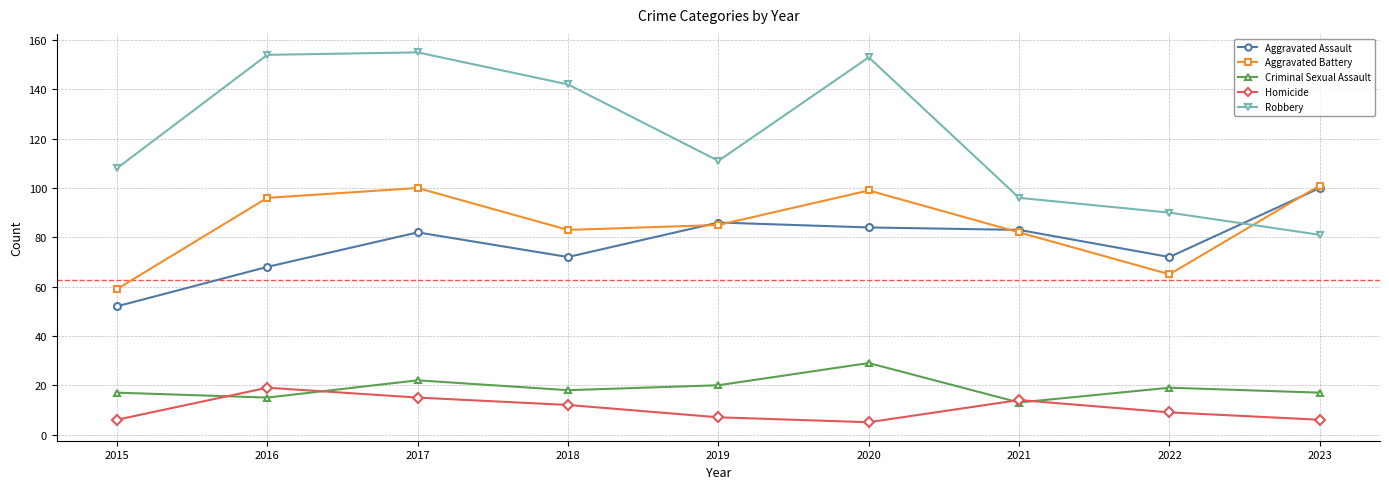

True or false: Homicide and Aggravated Battery intersect in this chart.

False